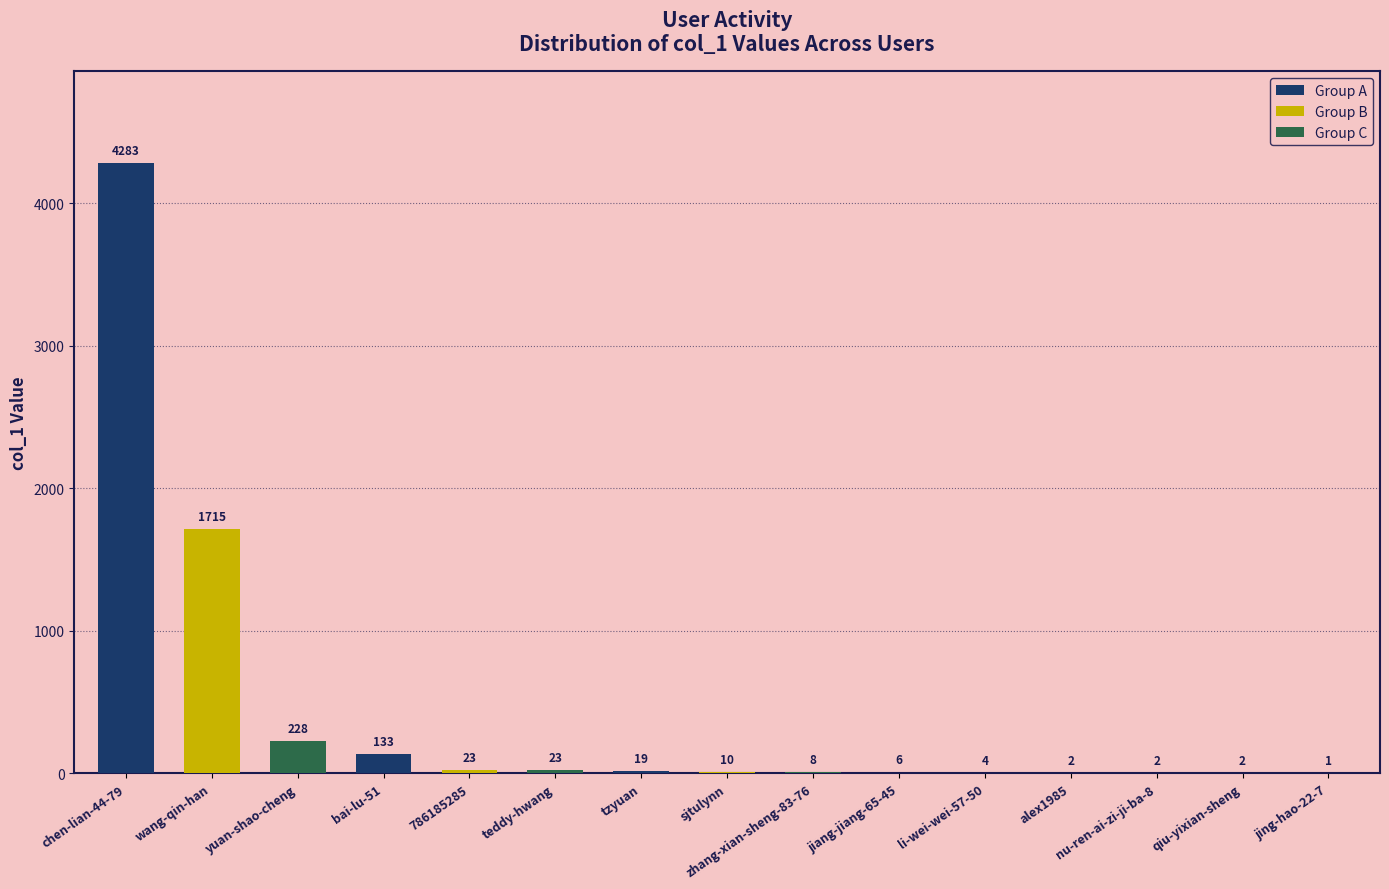

What is the sum of the values at alex1985 and jing-hao-22-7?

3